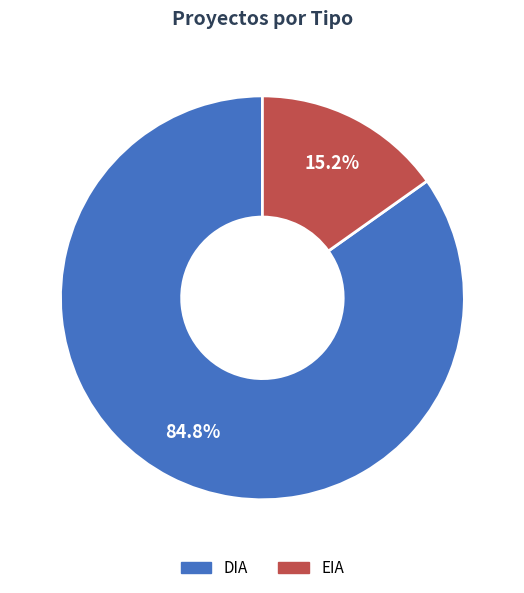

What is the smallest slice in the pie chart?

EIA